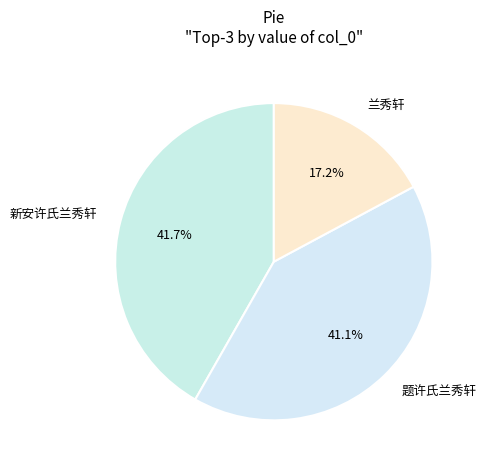

Which has a higher value, 题许氏兰秀轩 or 新安许氏兰秀轩?

新安许氏兰秀轩